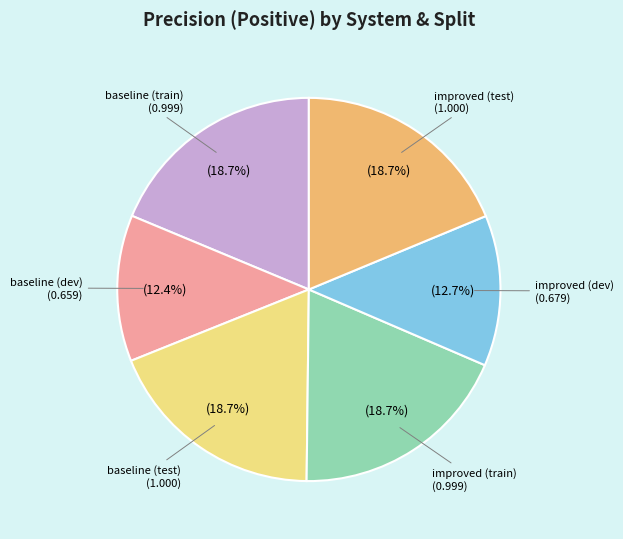

Does any single category account for the majority?

No